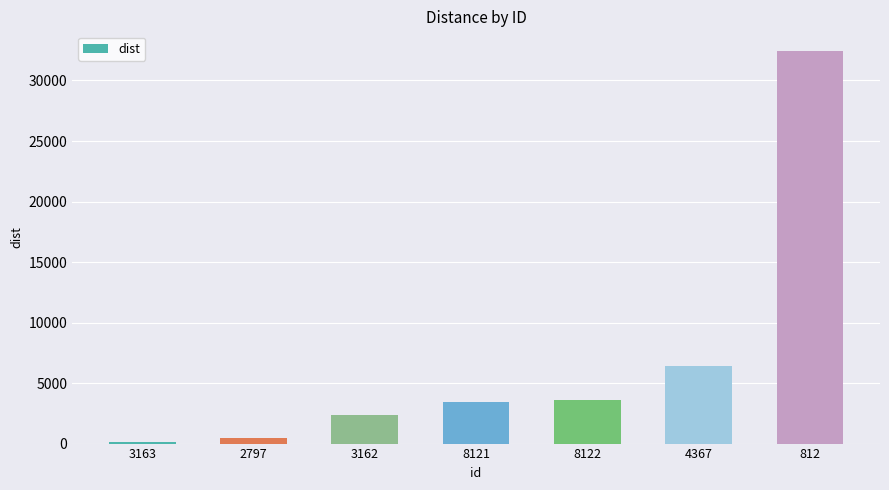

Is it true that the value at 3162 is 2389.3?

True